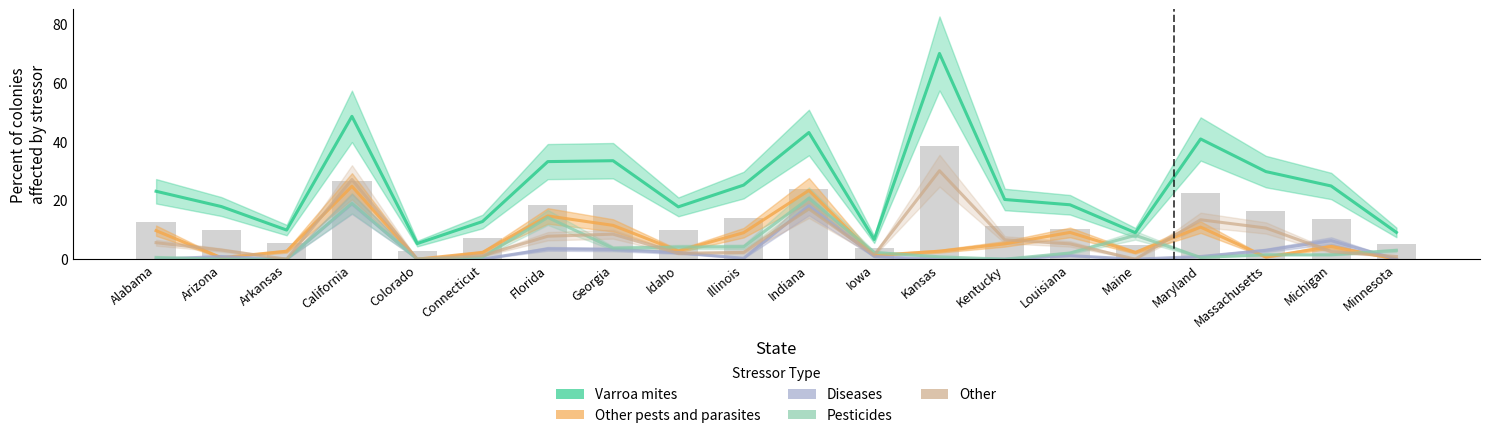

Count the number of categories in the chart.

20